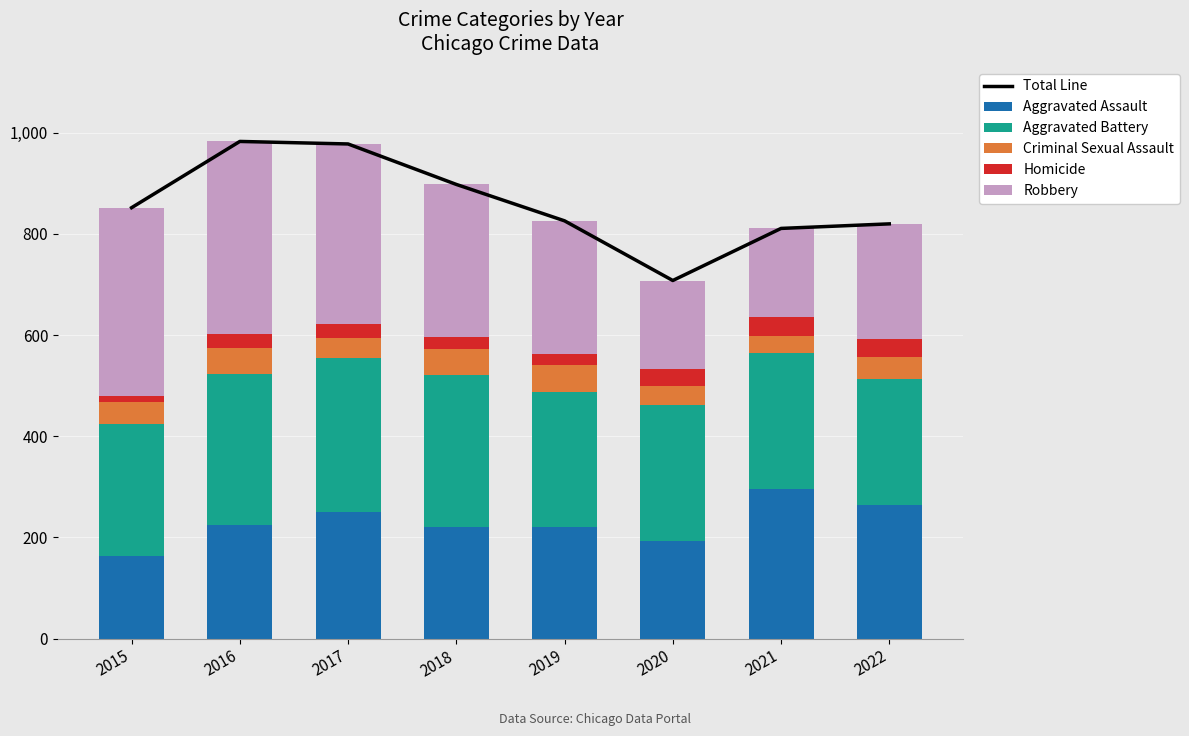

What is the sum of all Aggravated Battery values?

2217